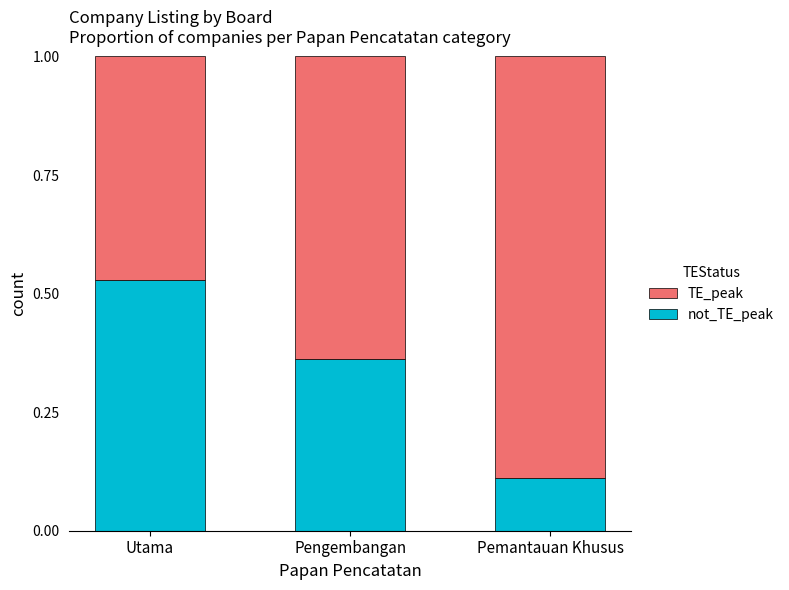

How many distinct data groups are displayed?

2